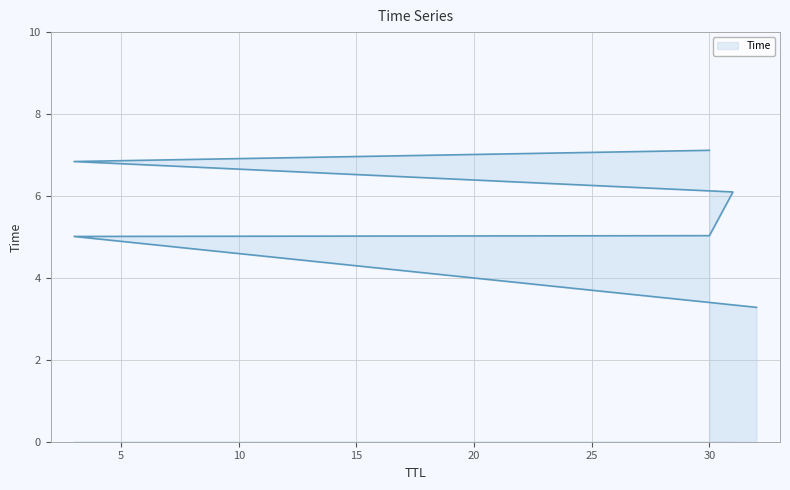

Which has a higher value, 30 or 3?

30